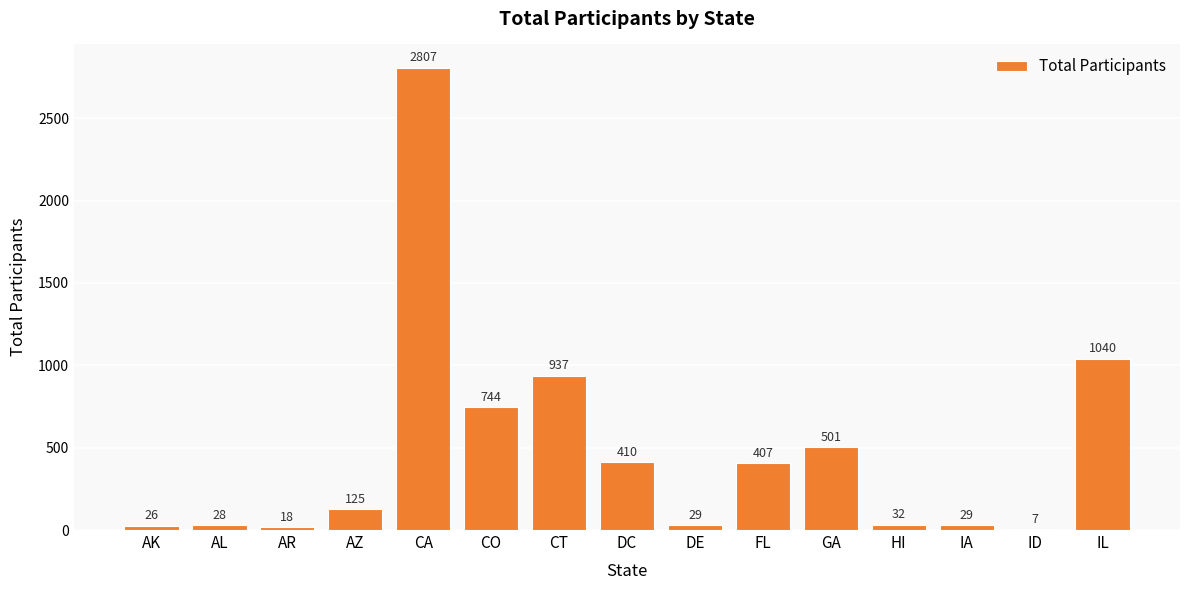

What is the change in value from ID to IL?

+1033